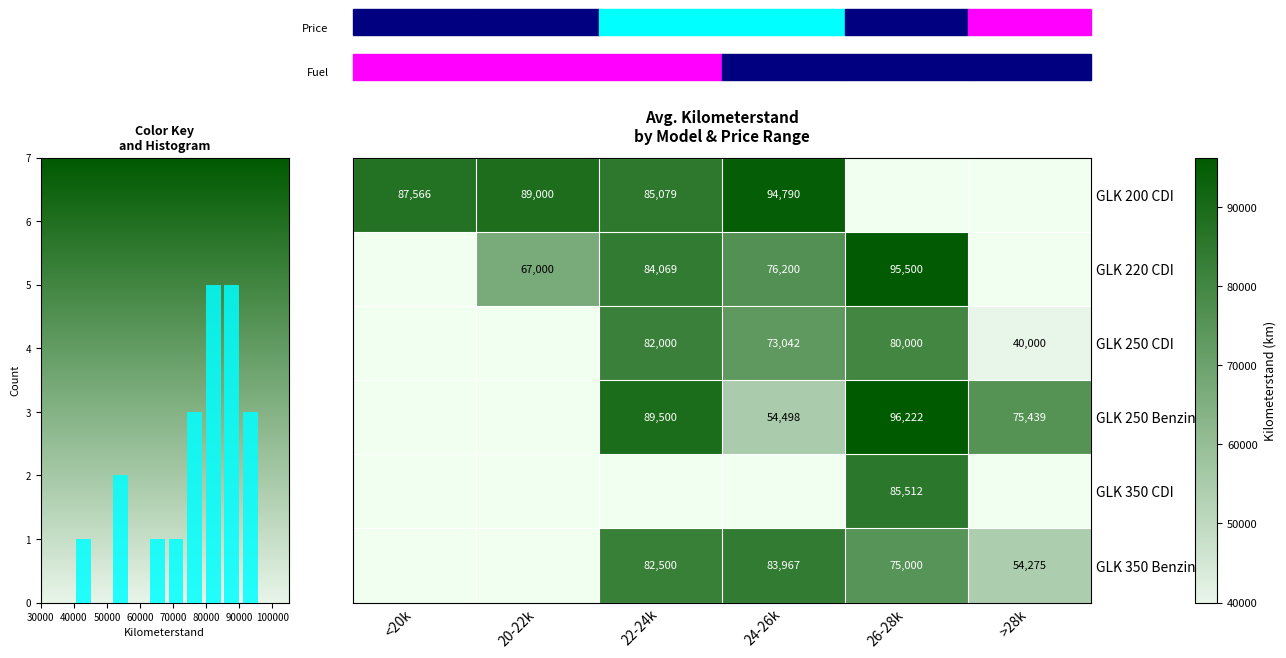

Is the value of GLK 350 Benzin at 22-24k greater than the value of GLK 200 CDI at <20k?

No